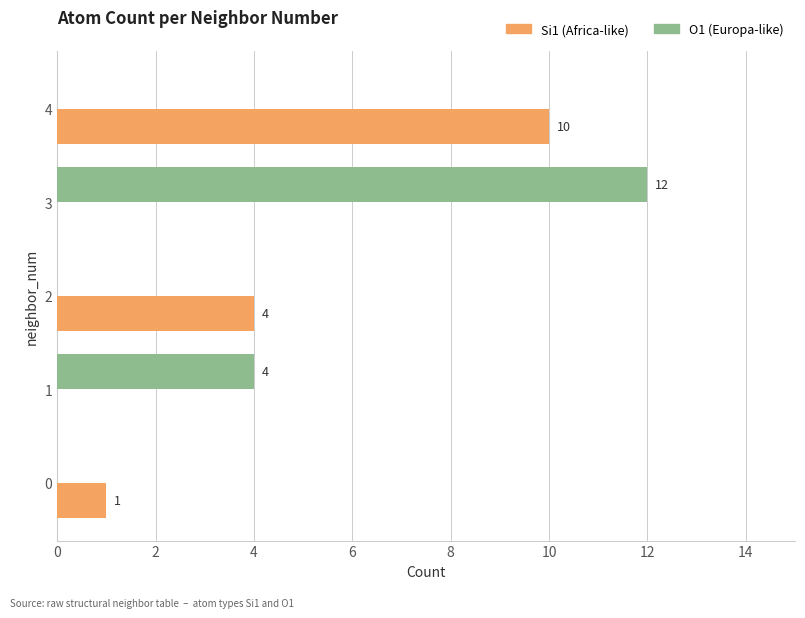

At which category is the sum across all series the highest?

3